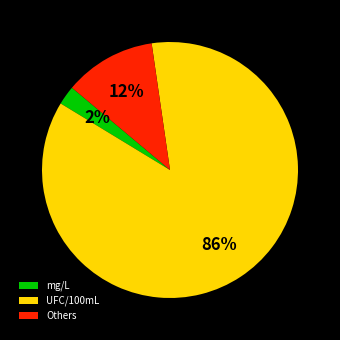

True or false: mg/L accounts for 8% of the total.

False